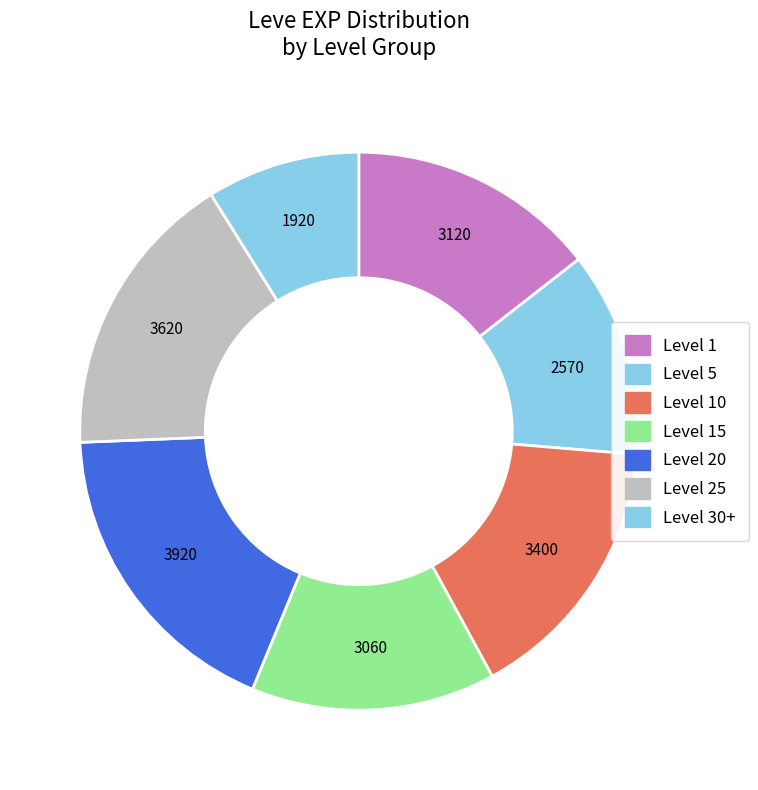

How many slices are in this pie chart?

7